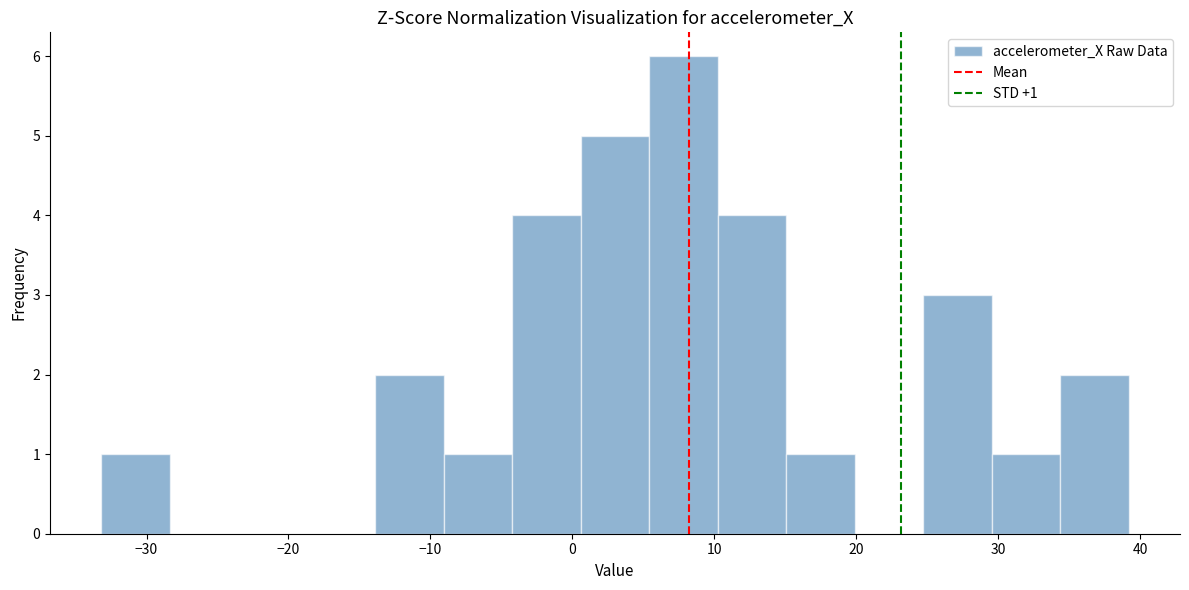

Which range on the x-axis has the tallest bar?

5 to 10